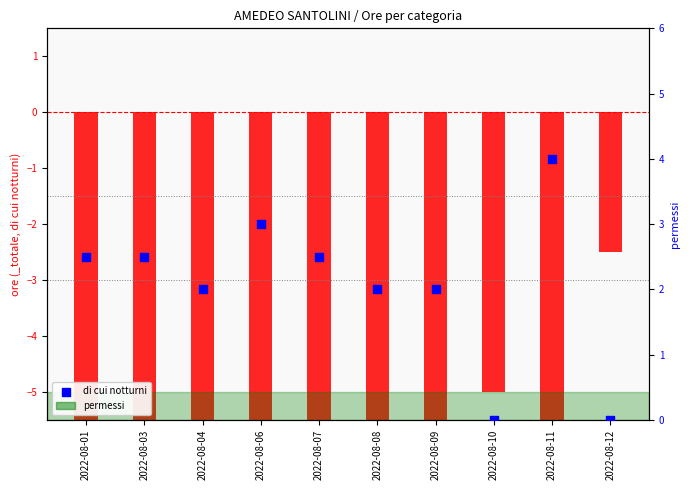

Between 2022-08-09 and 2022-08-01, which is larger?

2022-08-01